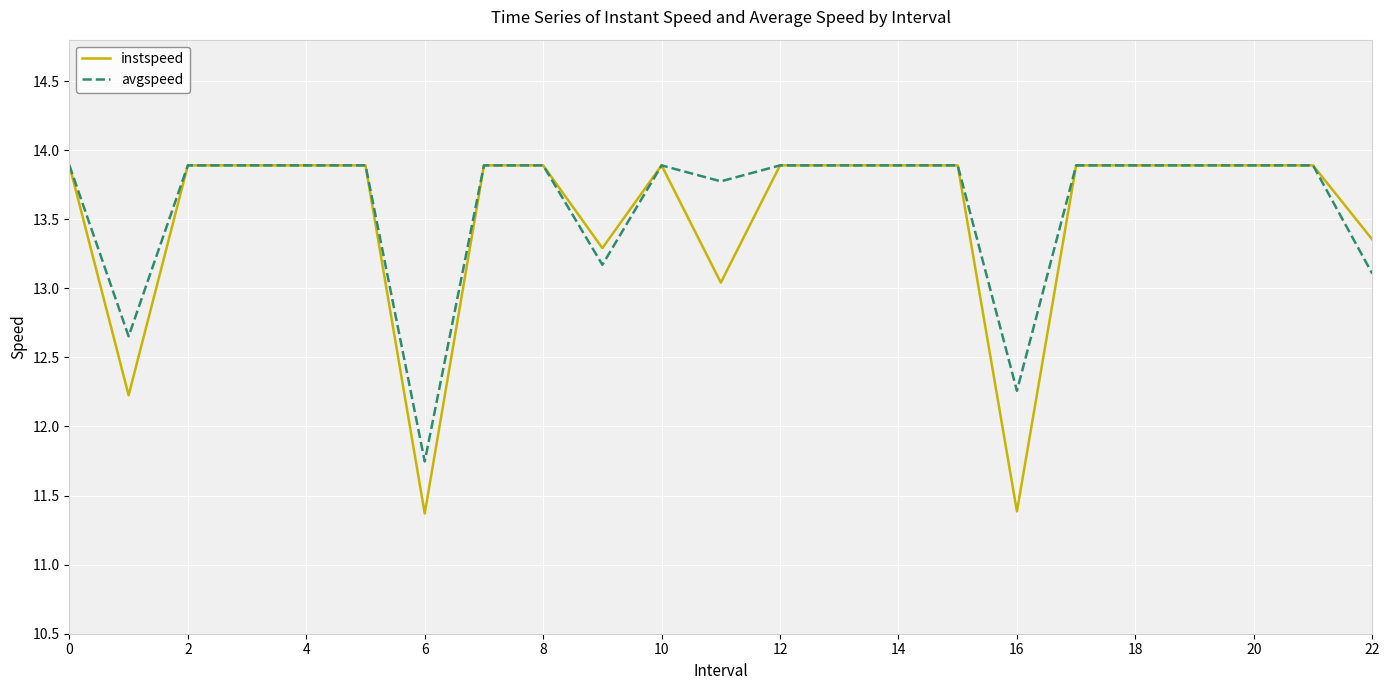

What is the greatest value displayed?

13.9